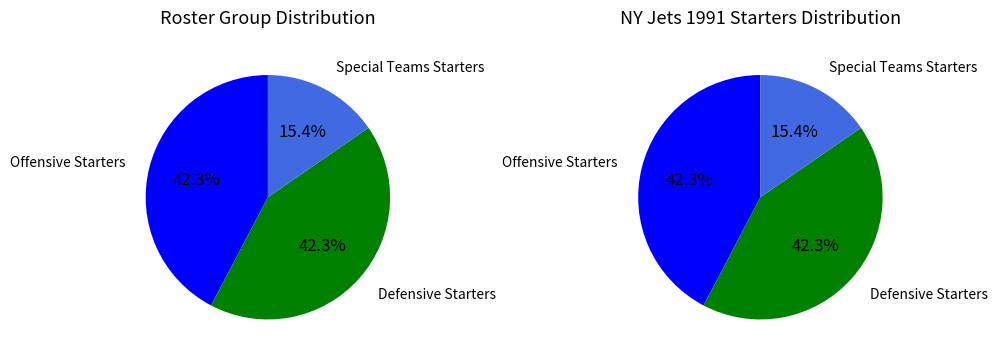

To the nearest percent, what is the combined percentage of Defensive Starters and Special Teams Starters?

58%